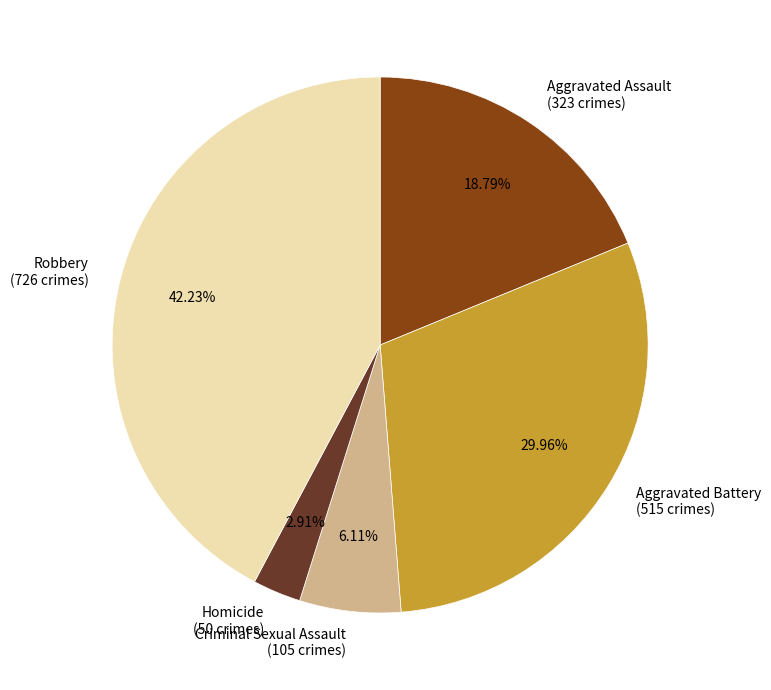

How many segments does this pie chart have?

5